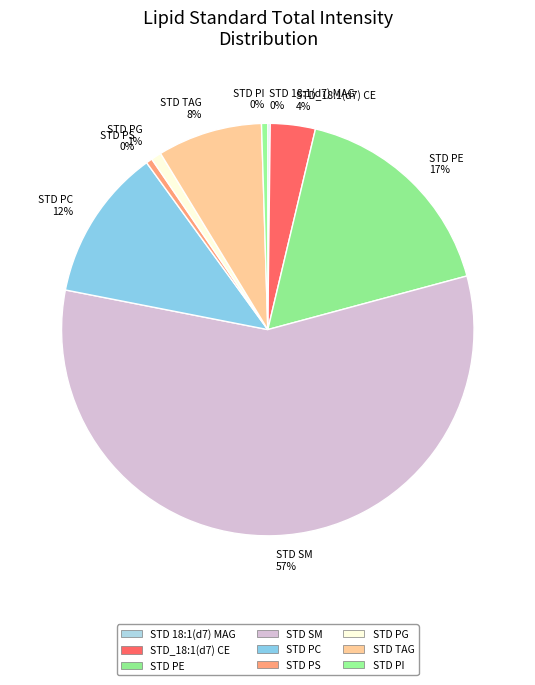

Which category accounts for the majority?

STD SM